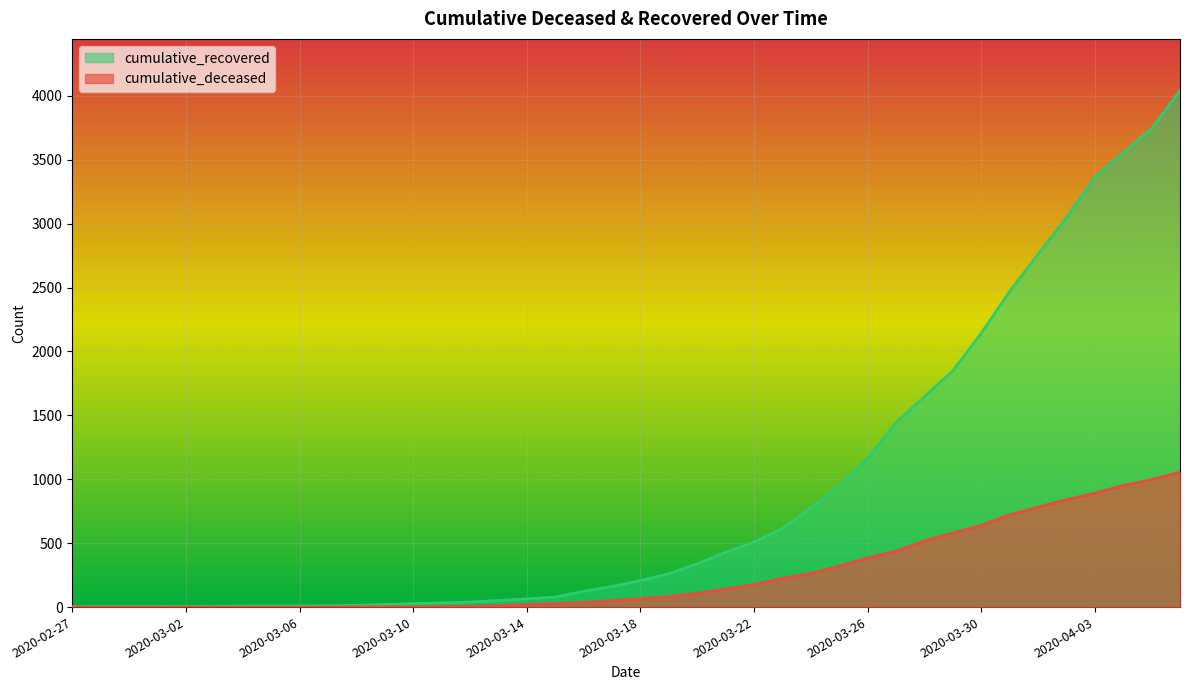

True or false: cumulative_deceased and cumulative_recovered intersect in this chart.

False